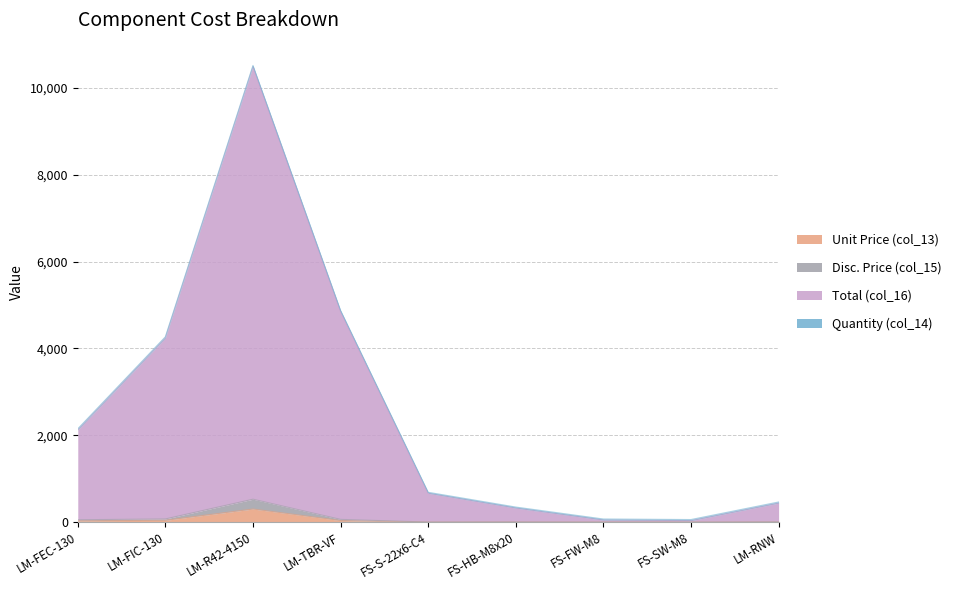

At how many categories does at least one series exceed 10093?

1